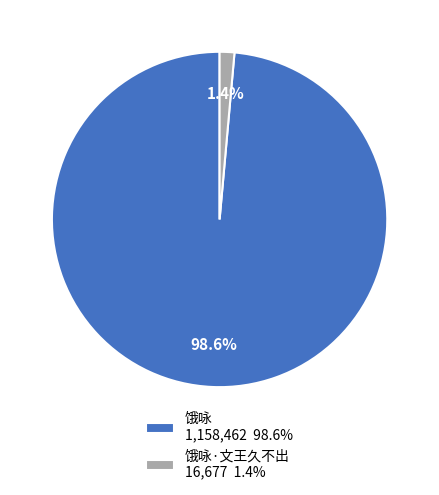

Which has a higher value, 饿咏·文王久不出 16,677 1.4% or 饿咏 1,158,462 98.6%?

饿咏 1,158,462 98.6%